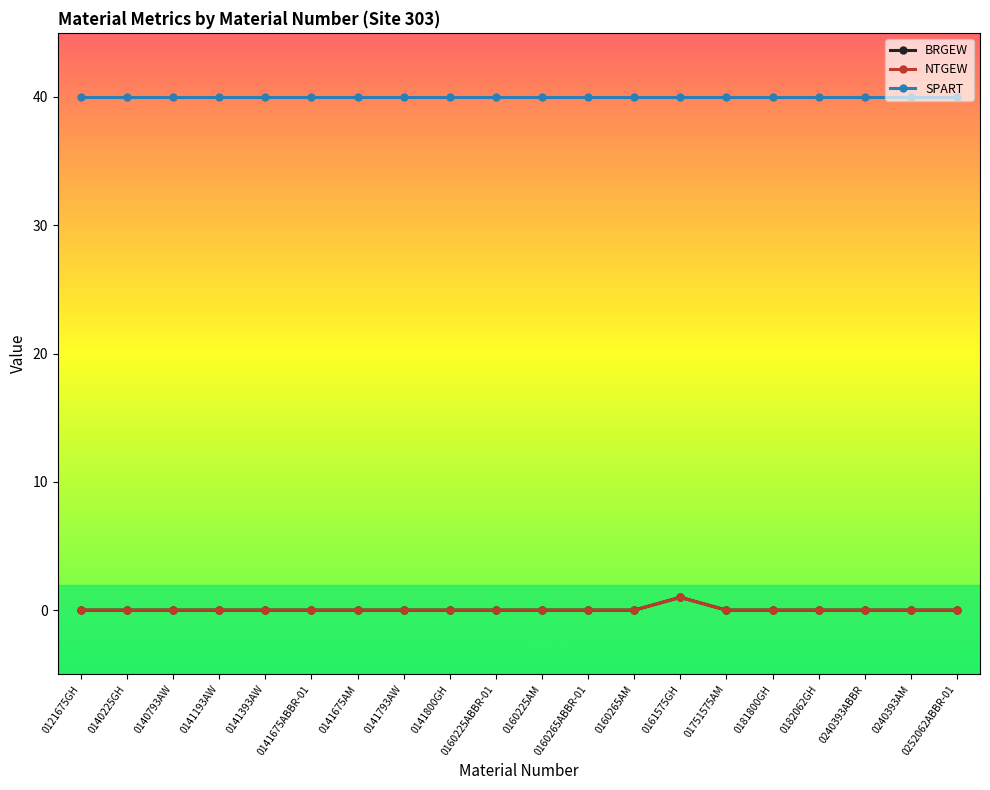

What is the spread (max minus min) of values at 0140225GH?

40